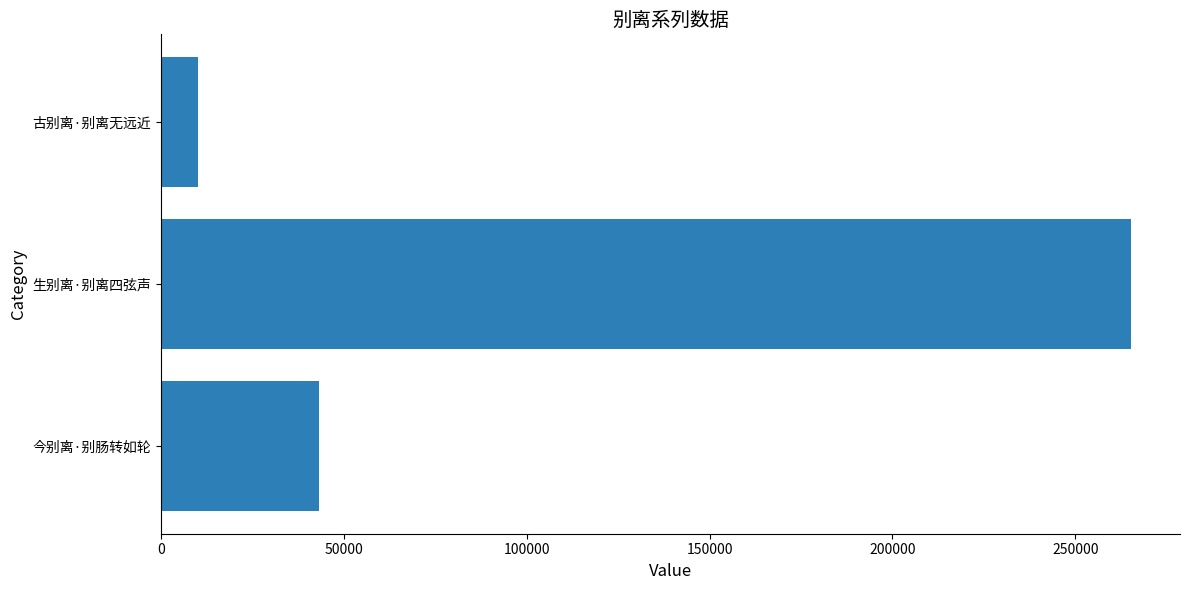

What is the average value?

106259